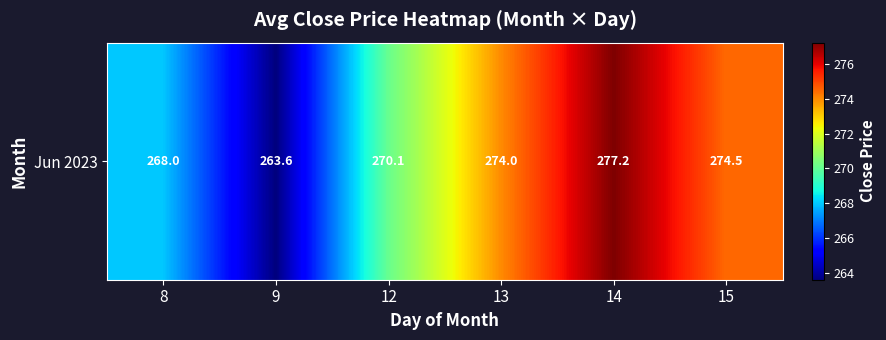

At which category does the chart reach its minimum across all series?

9